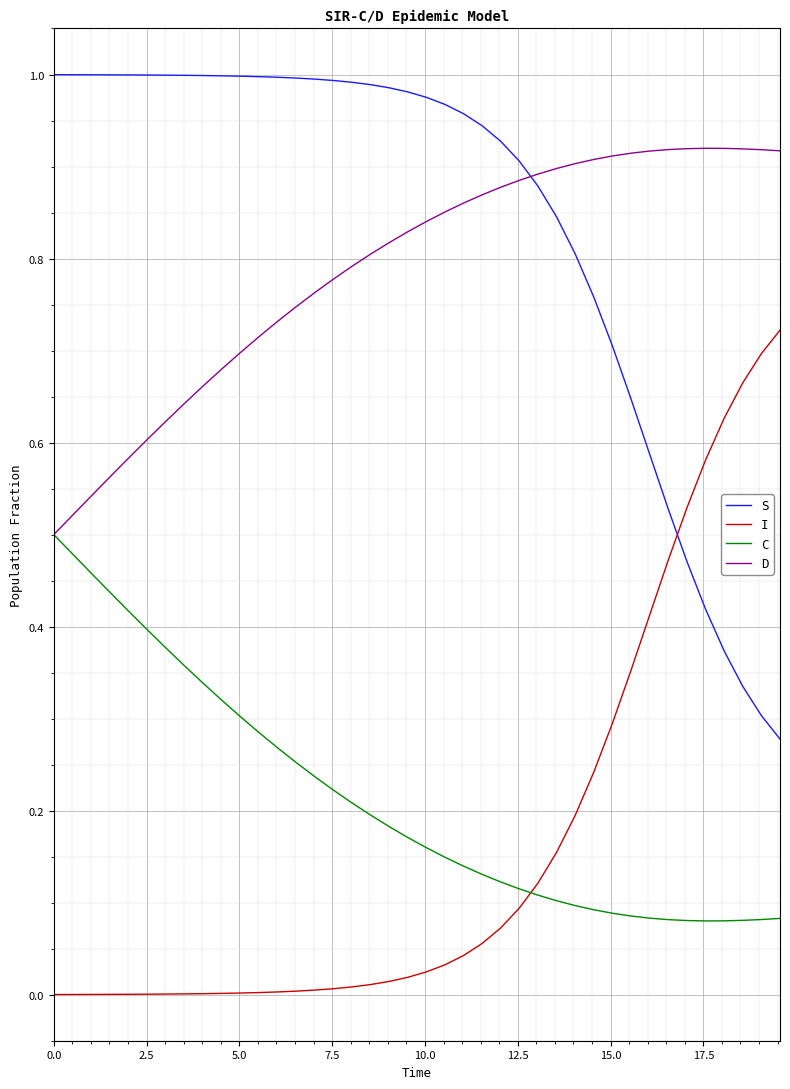

Which series has the largest total across all categories?

S